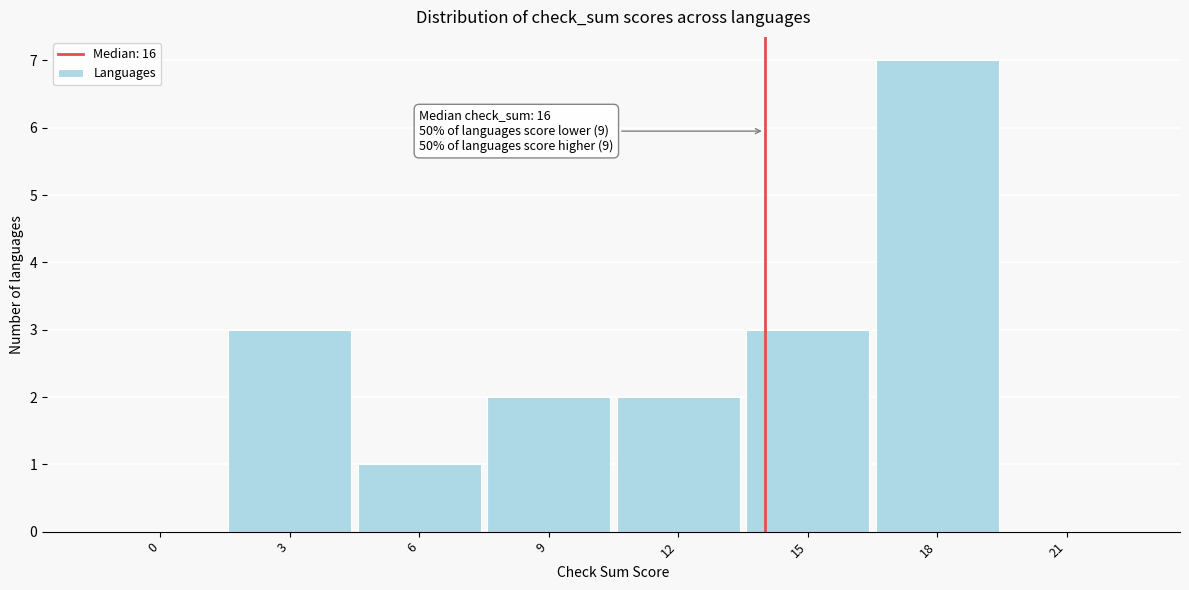

Reading left to right, transcribe all the data shown in this chart.

0=0	3=3	6=1	9=2	12=2	15=3	18=7	21=0